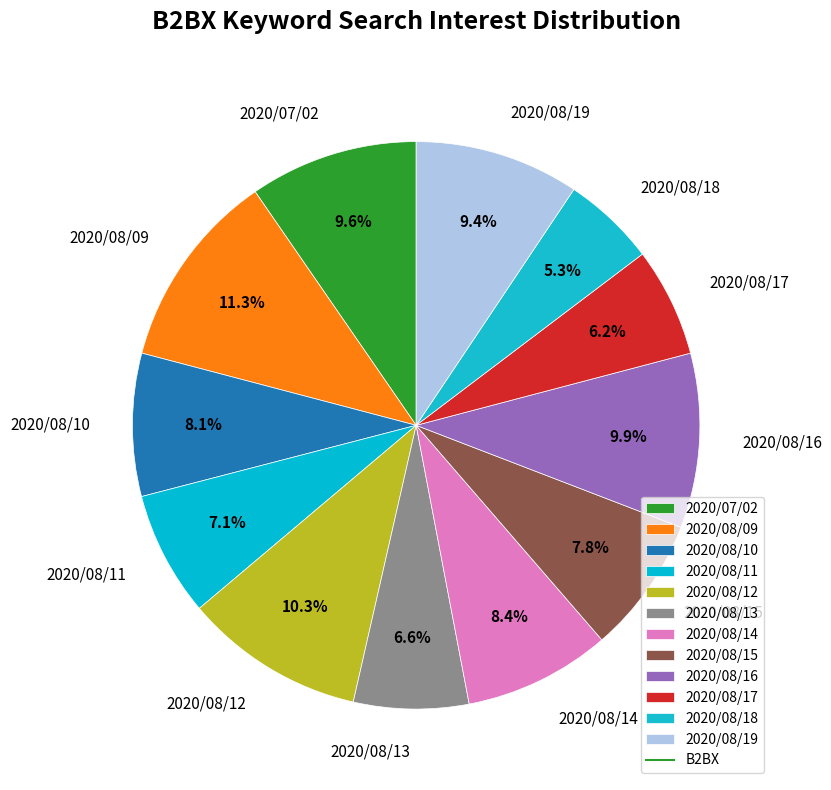

What percentage is NOT represented by 2020/08/11?

92.9%